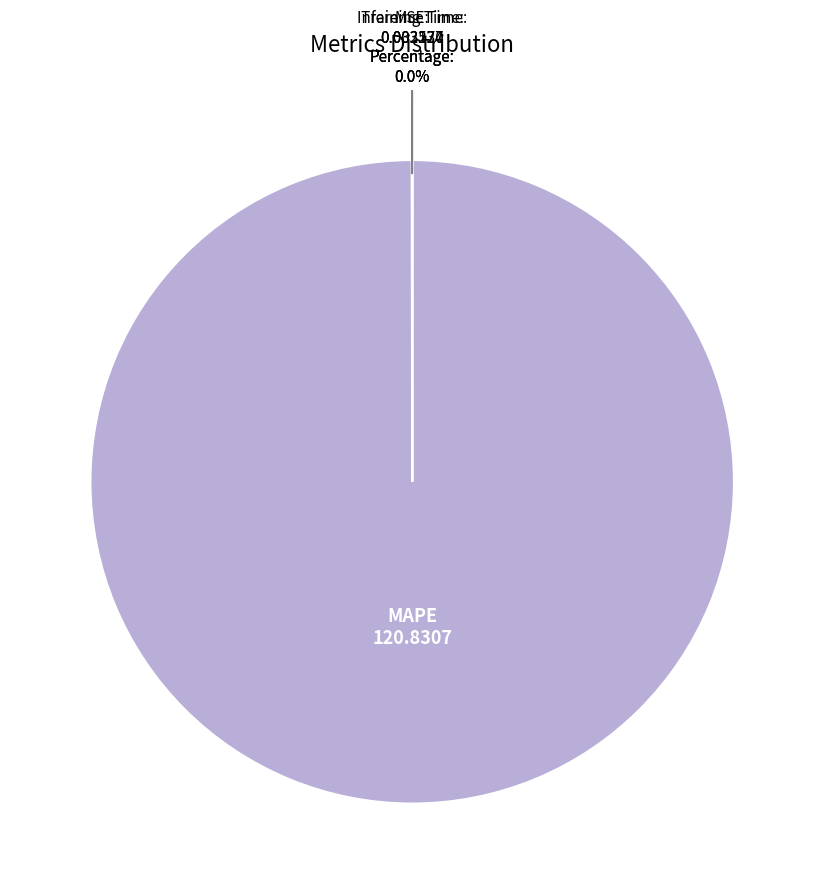

Which slice is the largest?

MAPE